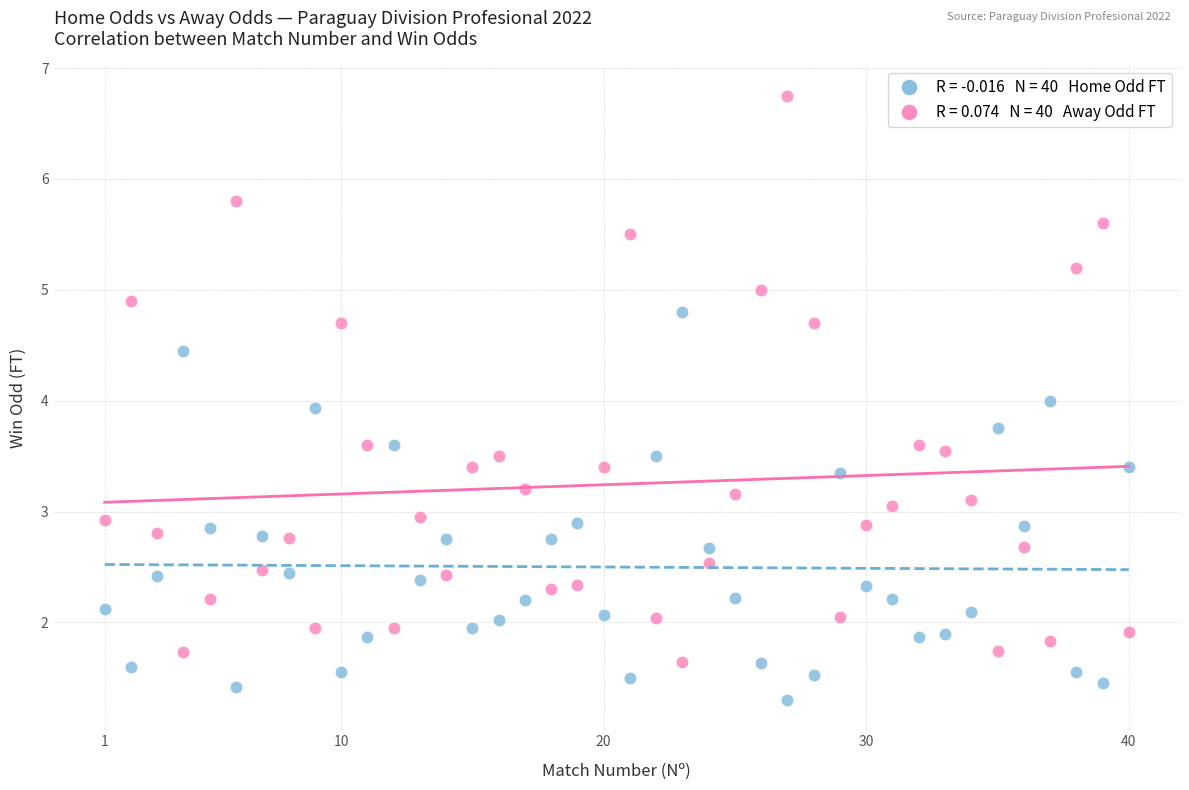

Across all data points, what is the range of X values (max minus min)?

39.0